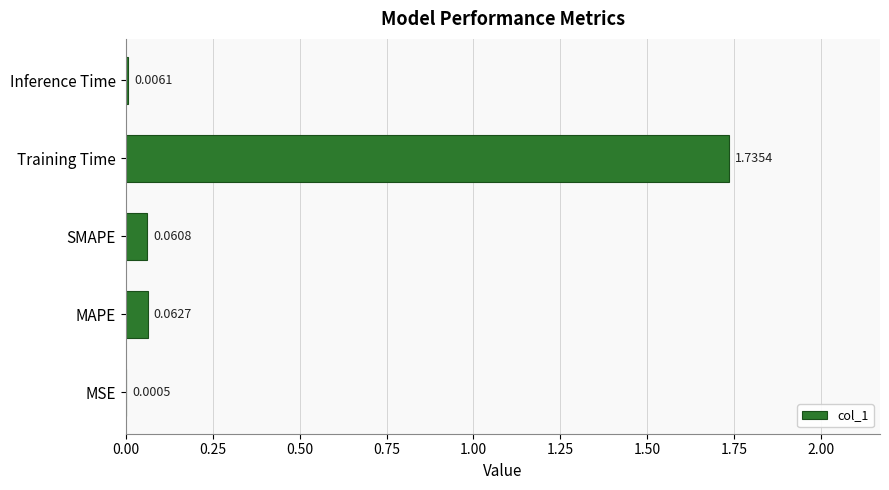

How many data points does each series have?

5